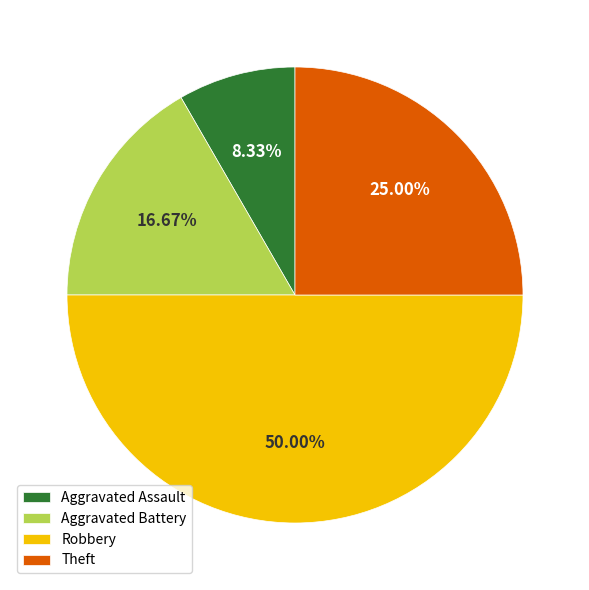

To the nearest percent, what percentage of the pie is Theft?

25%